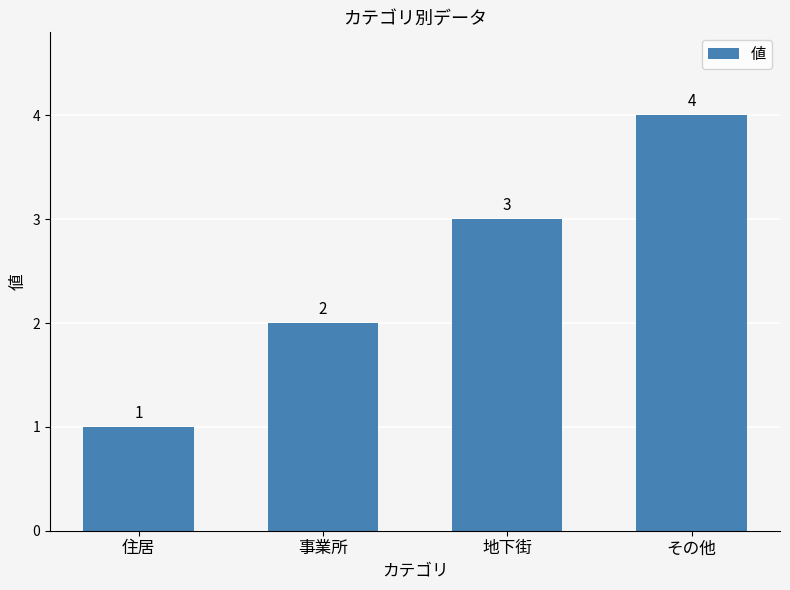

Are the bars grouped side by side (vs. stacked)?

No